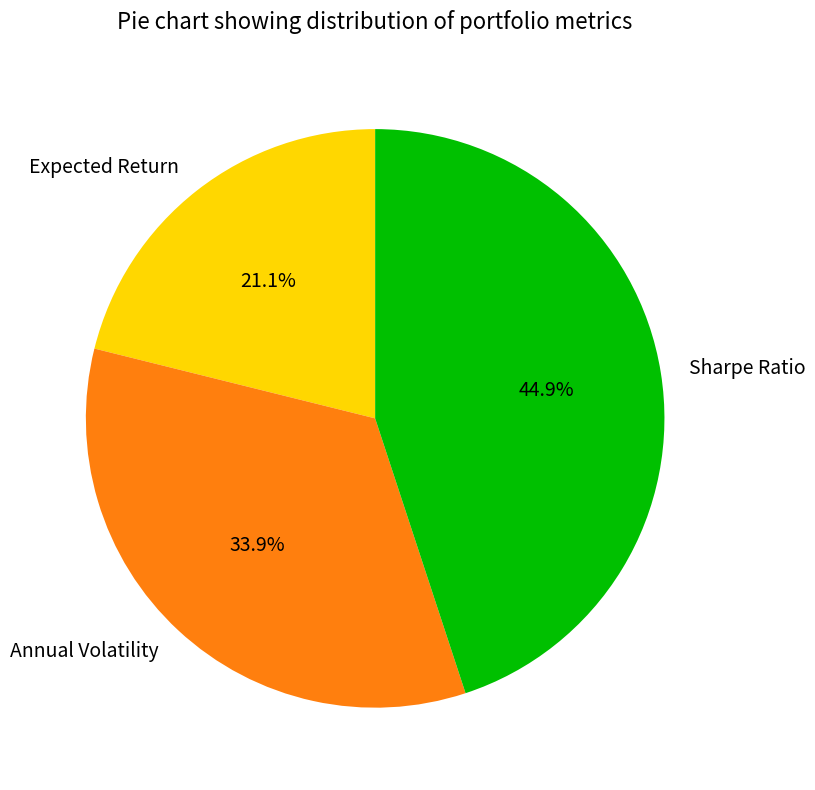

Which category has the biggest portion of the pie?

Sharpe Ratio